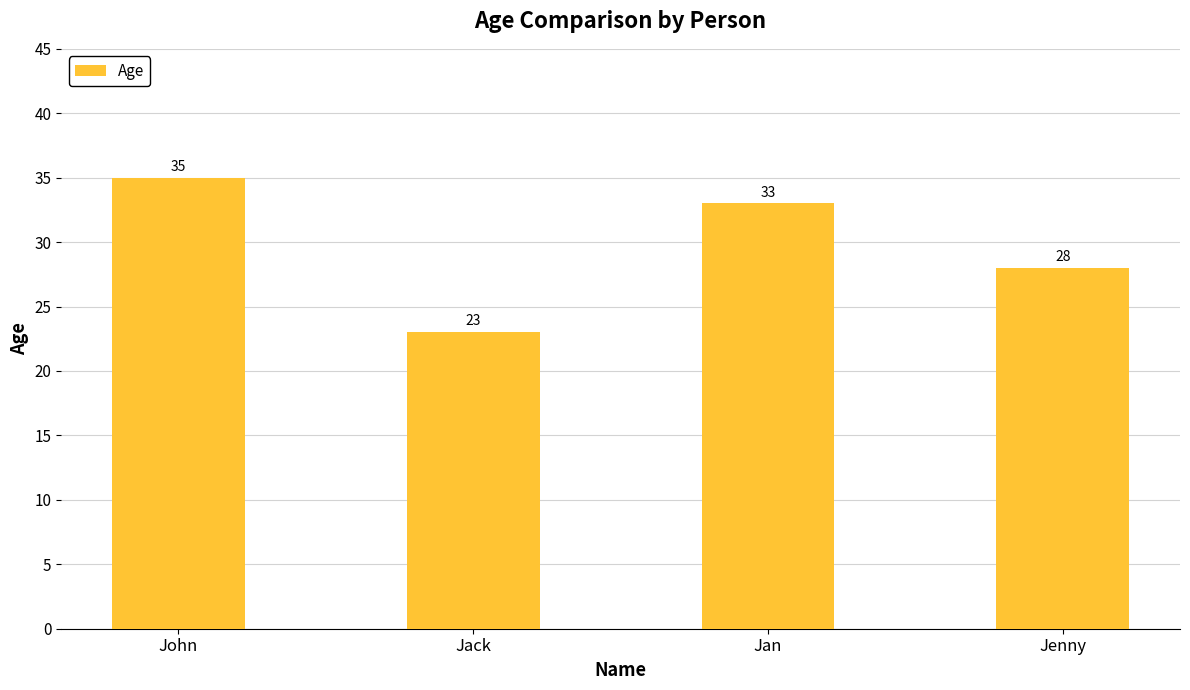

Reading left to right, list all the values displayed in this chart.

John=35	Jack=23	Jan=33	Jenny=28